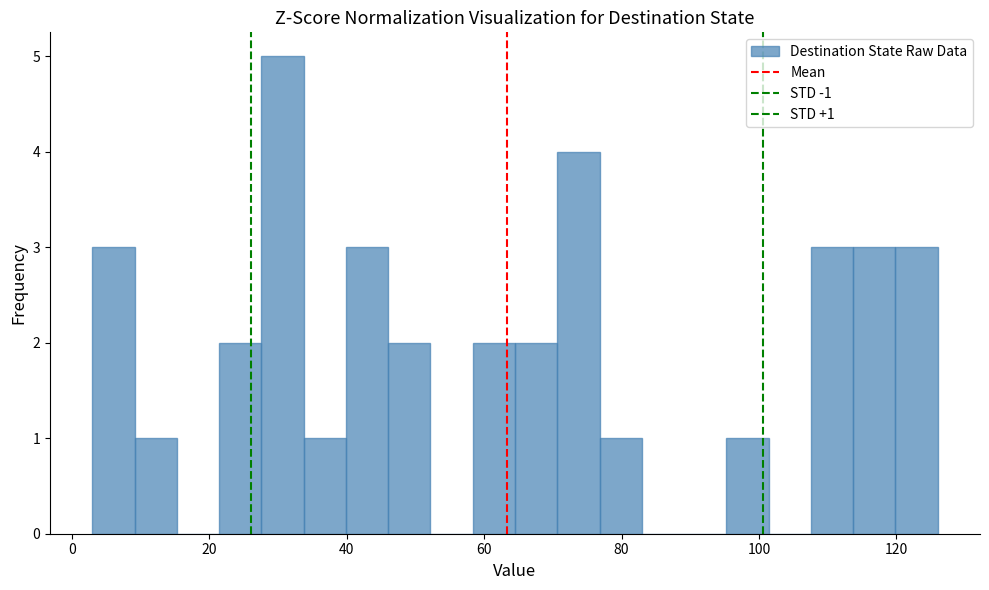

Around what value on the x-axis is the tallest bar? Give the approximate position of its centre, as read against the axis.

30